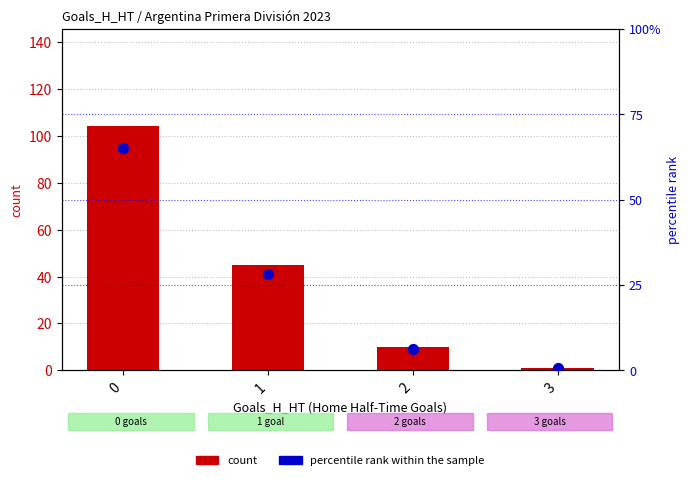

Is the value of count at 0 greater than the value of percentile rank within the sample at 0?

Yes